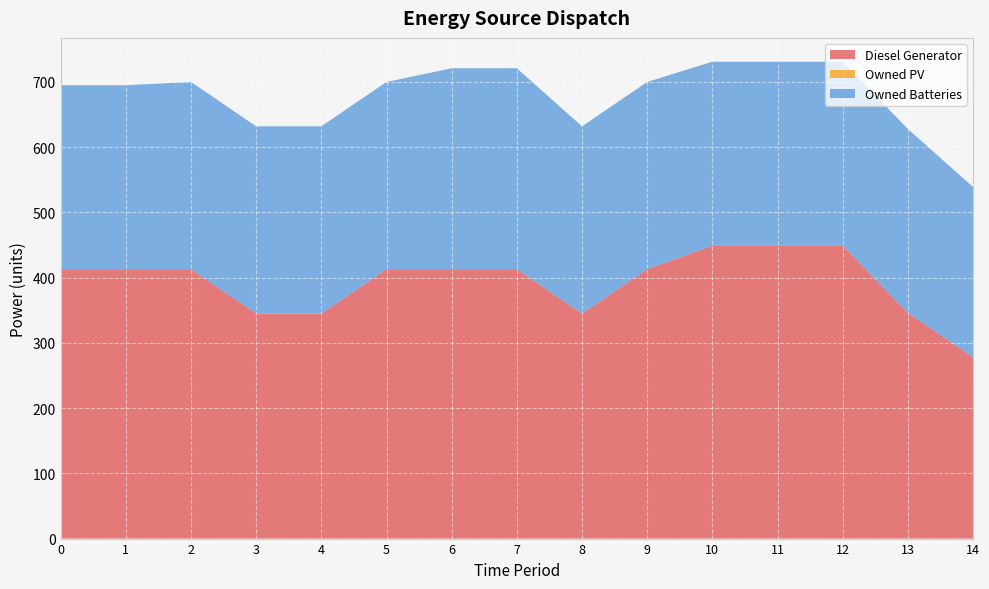

Reading left to right, what are all the values shown in this chart?

Diesel Generator: 0=413.0	1=413.0	2=413.0	3=345.0	4=345.0	5=413.0	6=413.0	7=413.0	8=345.0	9=413.0	10=449.0	11=449.0	12=449.0	13=346.0	14=278.0
Owned PV: 0=0.0	1=0.0	2=0.0	3=0.0	4=0.0	5=0.0	6=0.0	7=0.0	8=0.0	9=0.0	10=0.0	11=0.0	12=0.0	13=0.0	14=0.0
Owned Batteries: 0=282.0	1=282.0	2=287.0	3=287.0	4=287.0	5=287.0	6=308.0	7=308.0	8=287.0	9=287.0	10=282.0	11=282.0	12=282.0	13=282.0	14=261.0